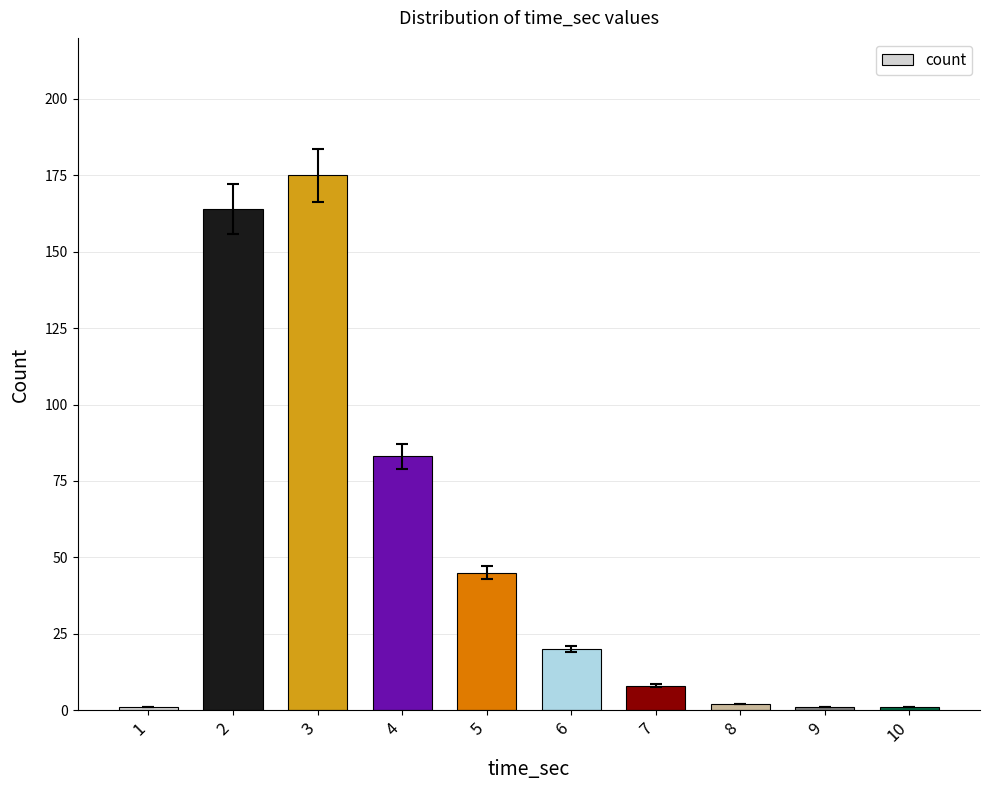

What is the value of the 4th bar from the left?

83